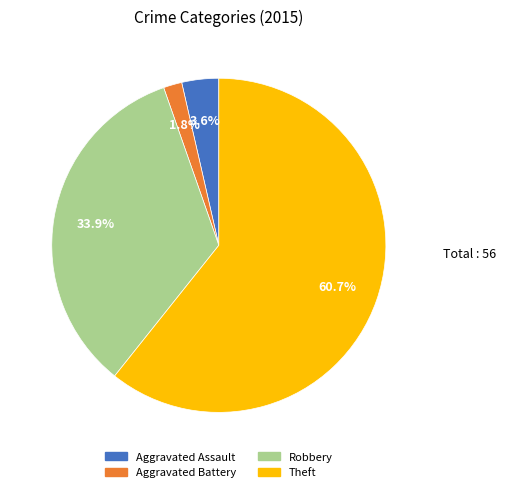

What portion of the pie excludes Aggravated Assault?

96.4%